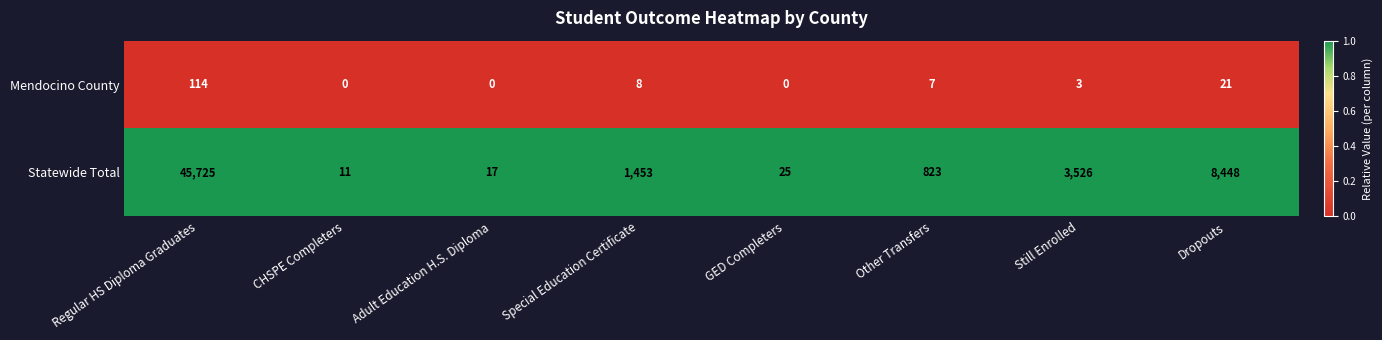

At which label does Mendocino County first exceed 7?

Regular HS Diploma Graduates